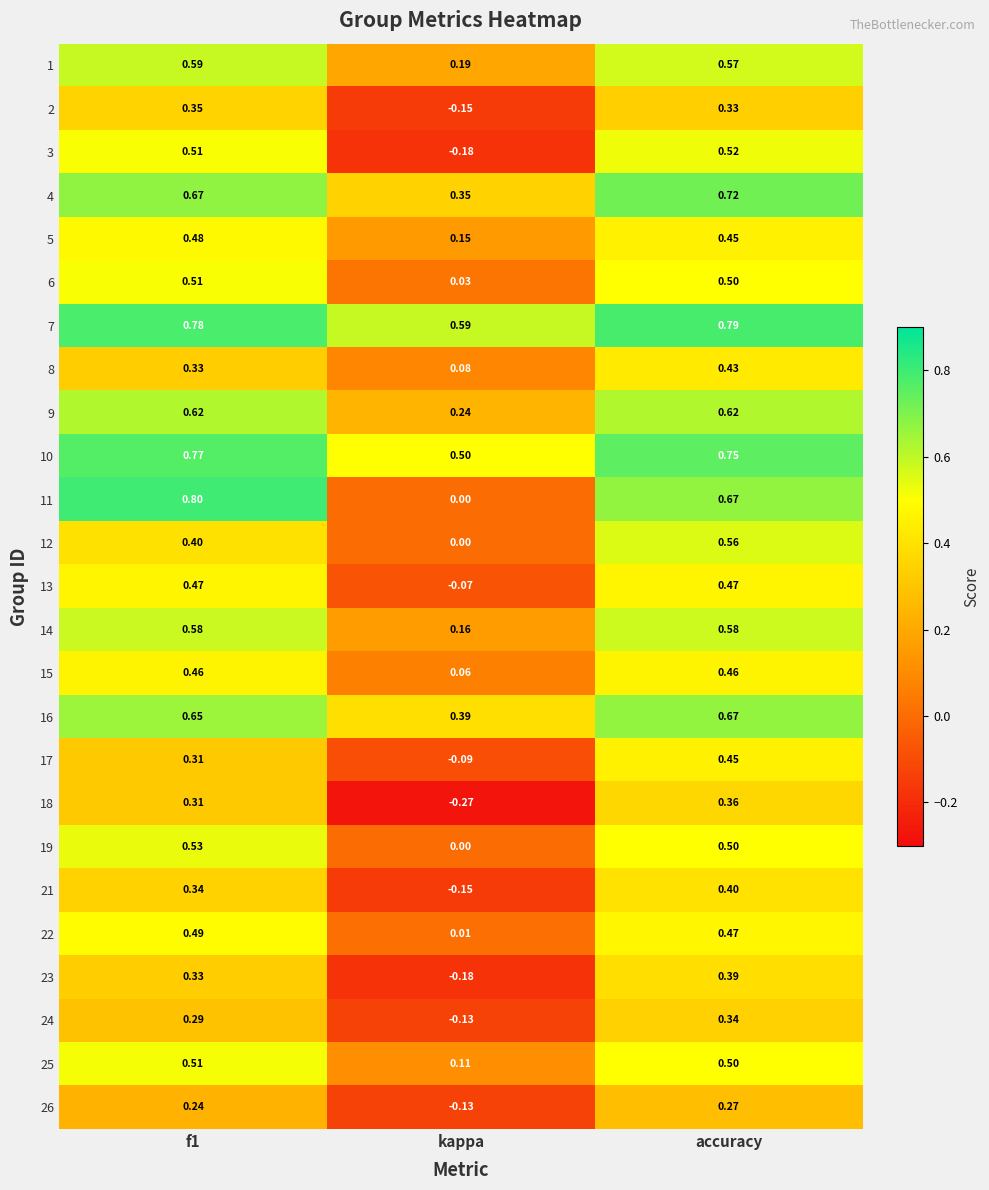

At which label does 22 reach its minimum?

kappa